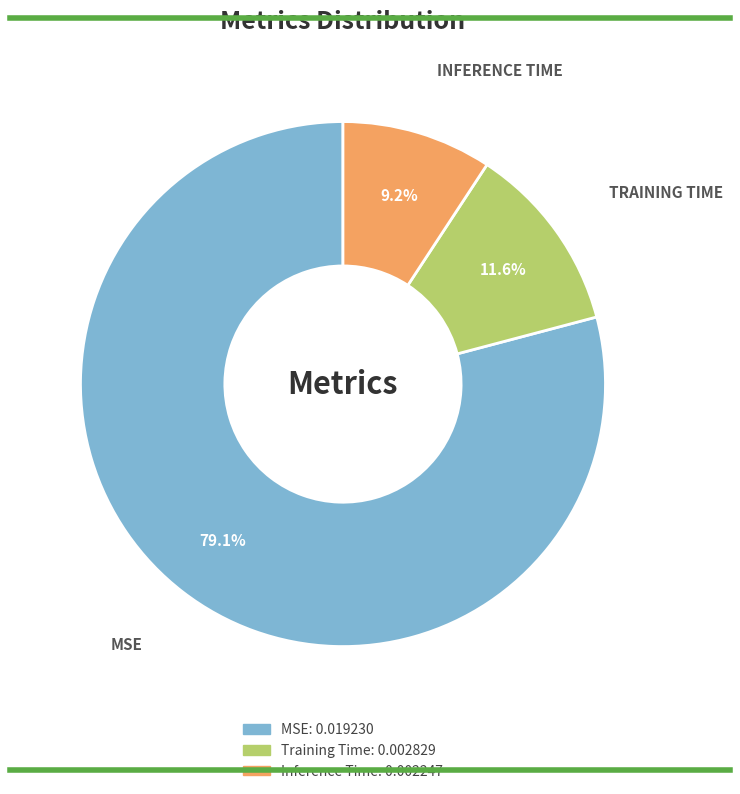

What percentage do MSE and Training Time together represent?

90.8%